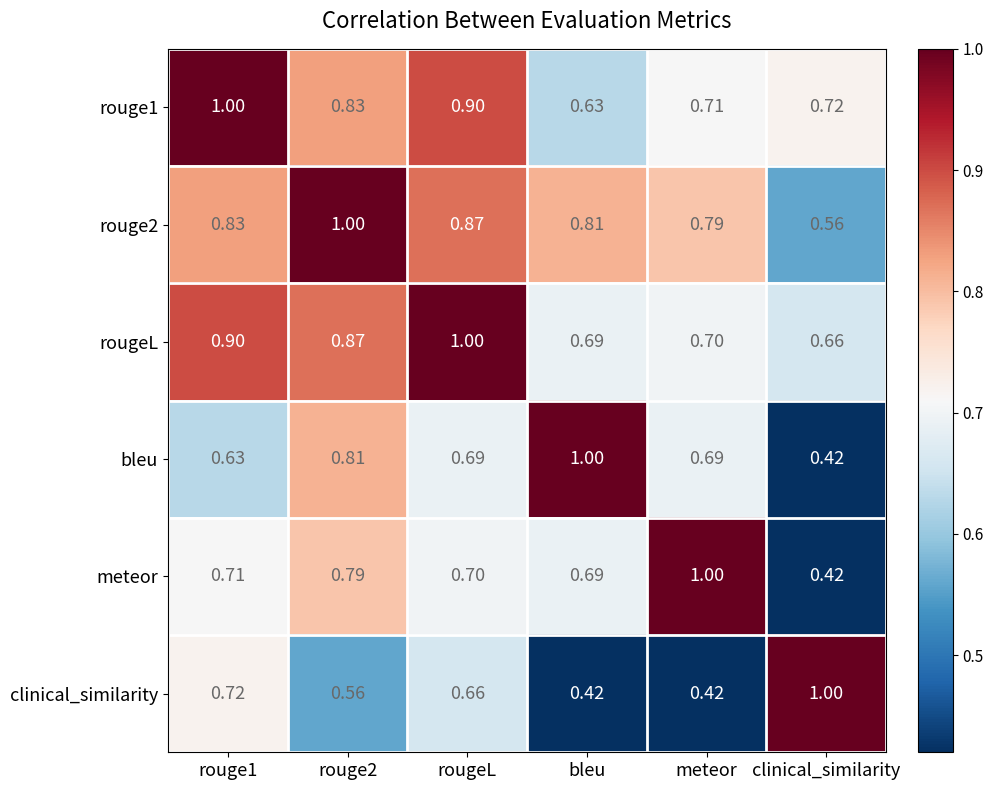

Which series has the largest total across all categories?

rouge2